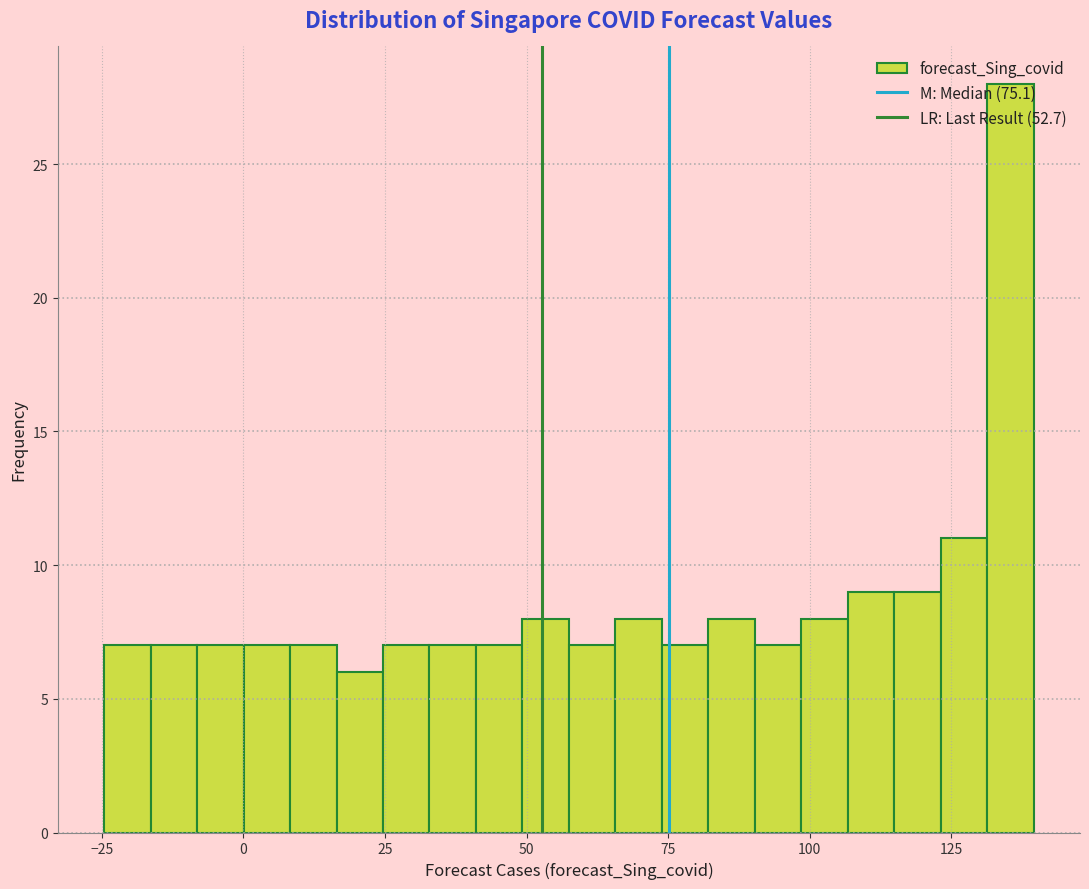

Around what value on the x-axis is the tallest bar? Give the approximate position of its centre, as read against the axis.

135